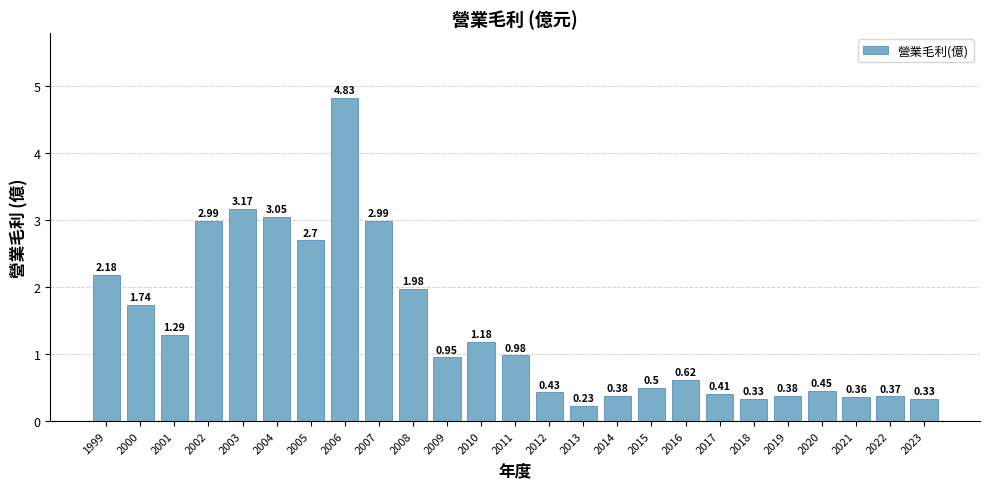

Which category has the highest value across all series?

2006